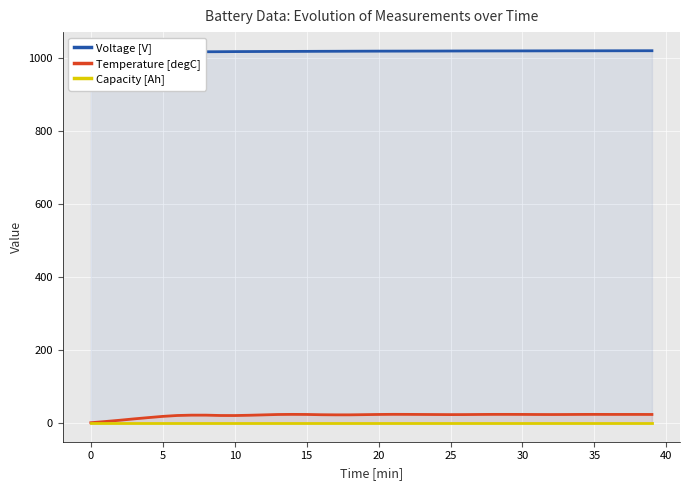

Which series changed the most between 35 and 12?

Voltage [V]